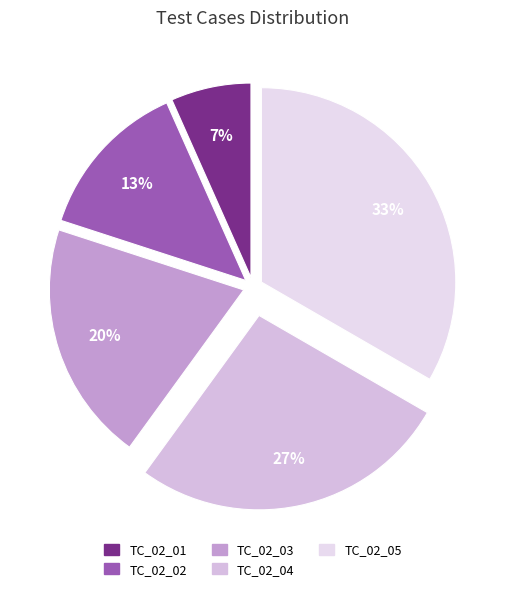

Does any single category account for the majority?

No